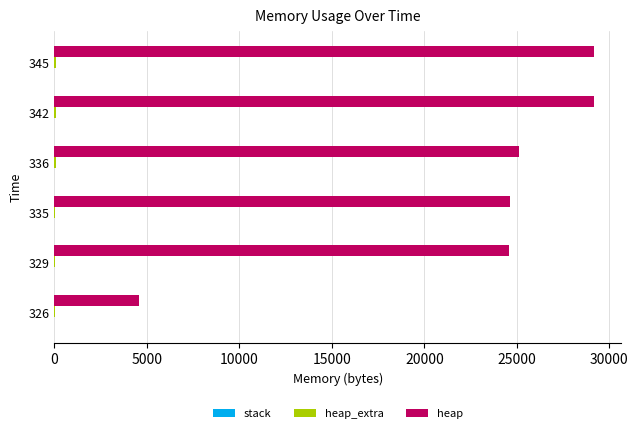

Which series has the largest total across all categories?

heap